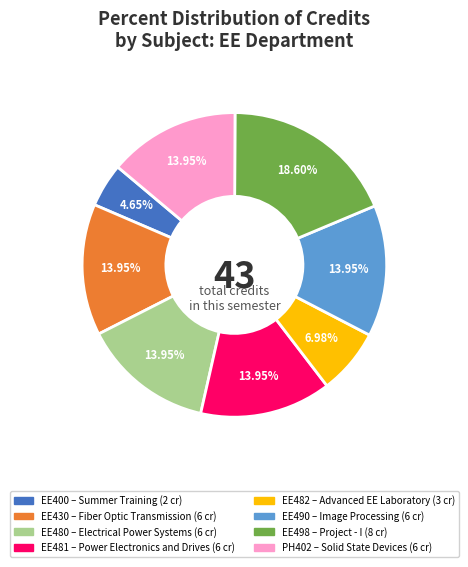

To the nearest percent, what is the difference between the EE482 and EE430 slice percentages?

7%